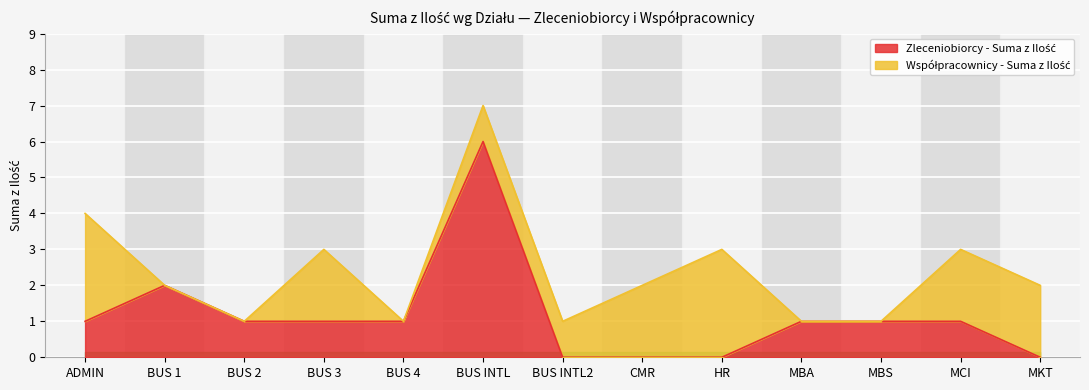

True or false: the data shows 1 at MCI.

True